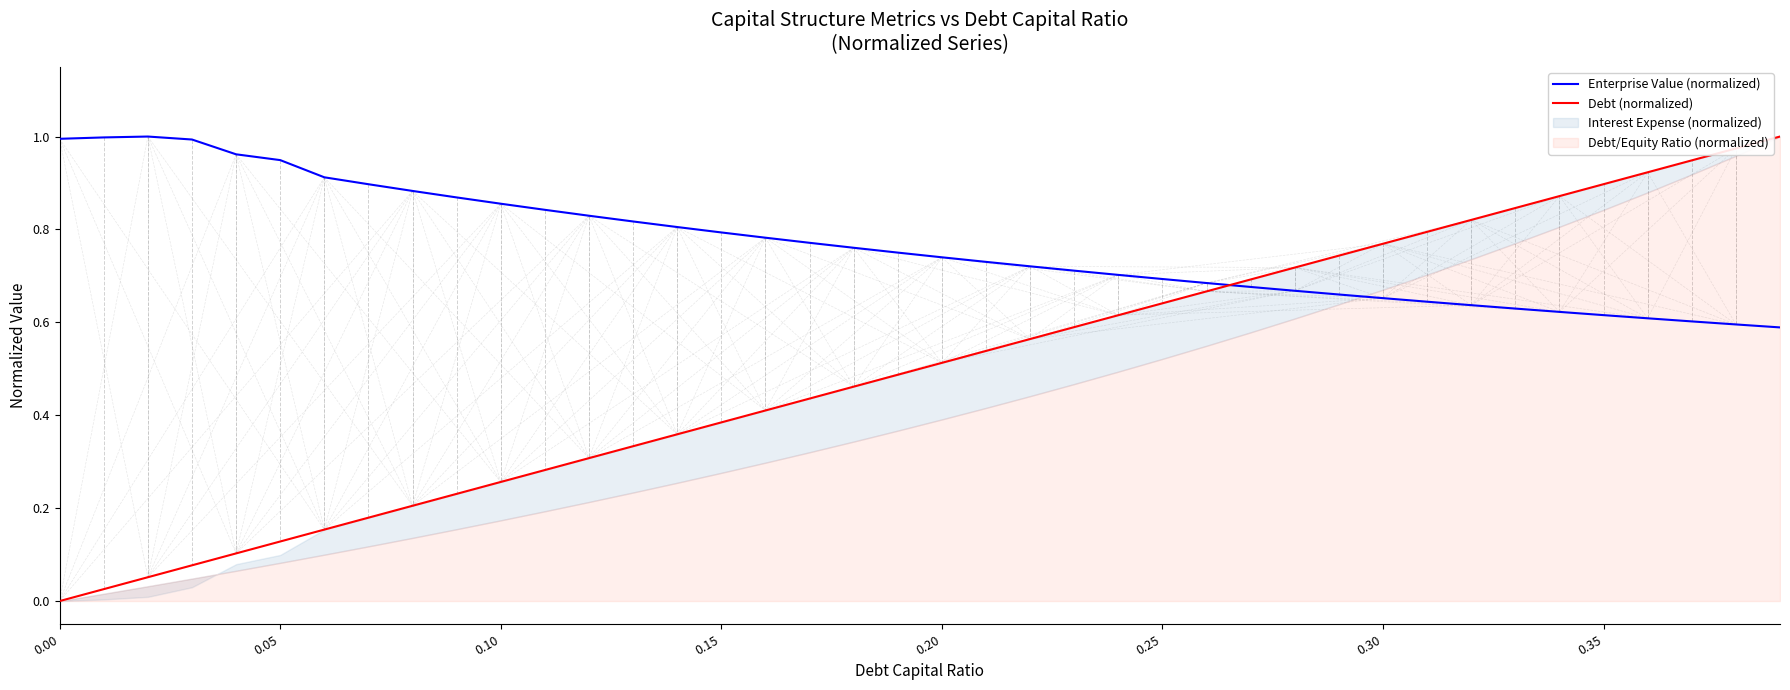

At which category is the sum across all series the highest?

39